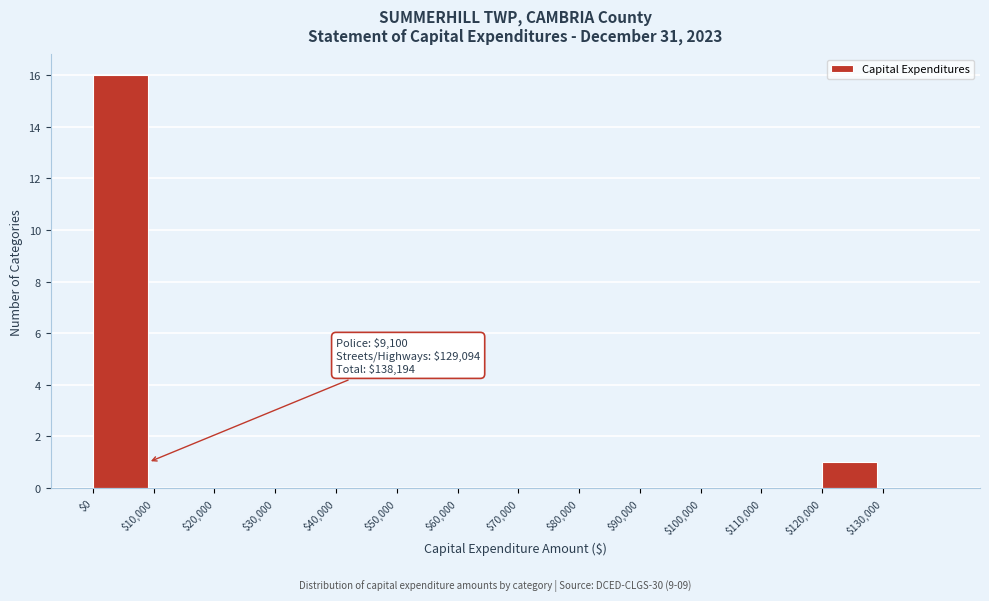

Which range on the x-axis has the tallest bar?

0 to 10000